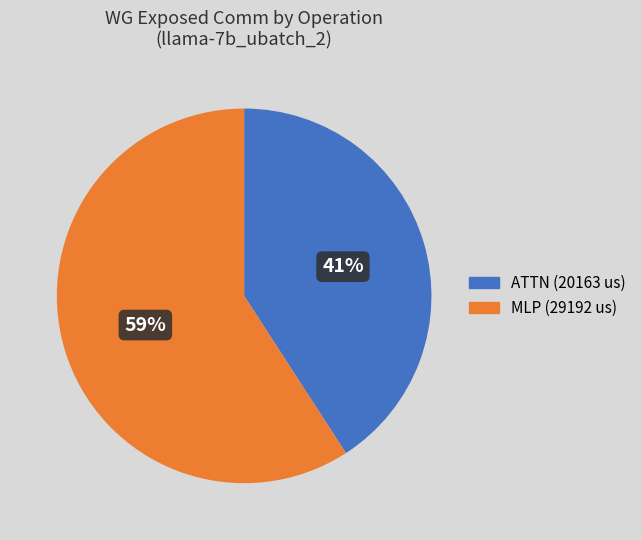

To the nearest percent, what is the average slice percentage?

50%